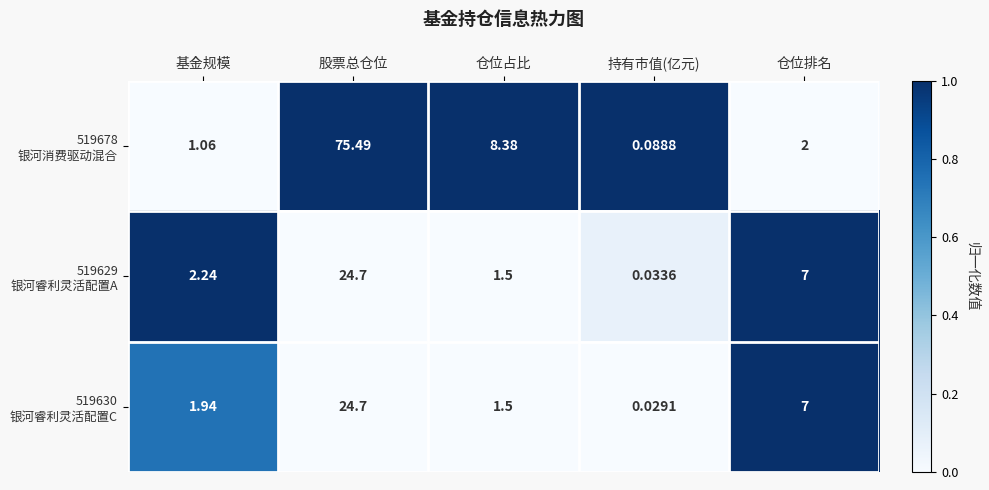

Which label corresponds to the smallest value in the chart?

持有市值(亿元)